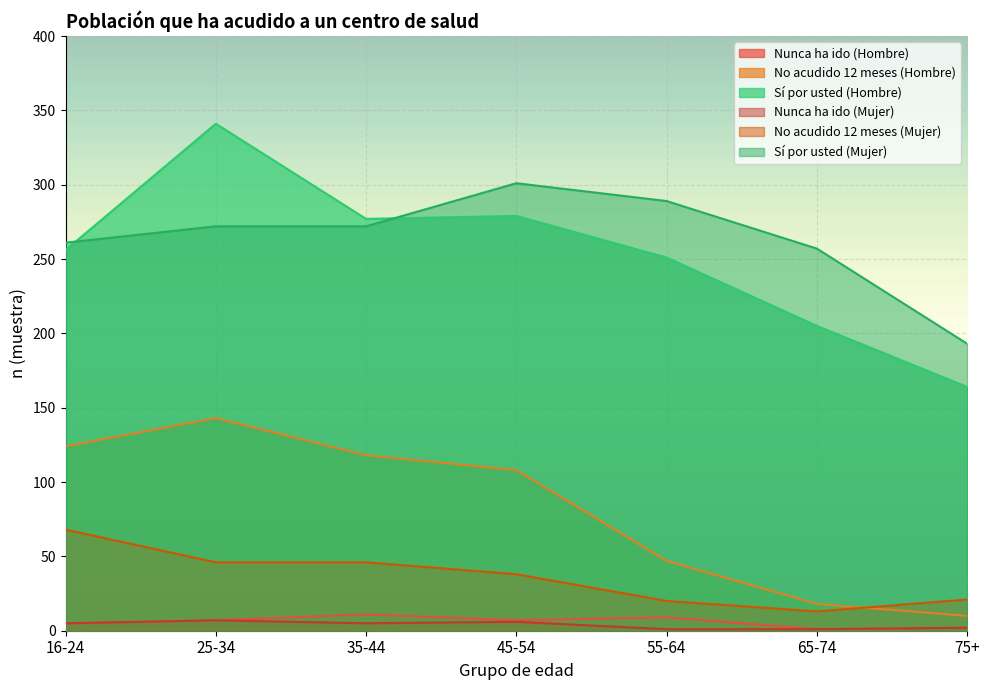

What is the difference between the second highest and second lowest values in the Sí por usted (Hombre) series?

74